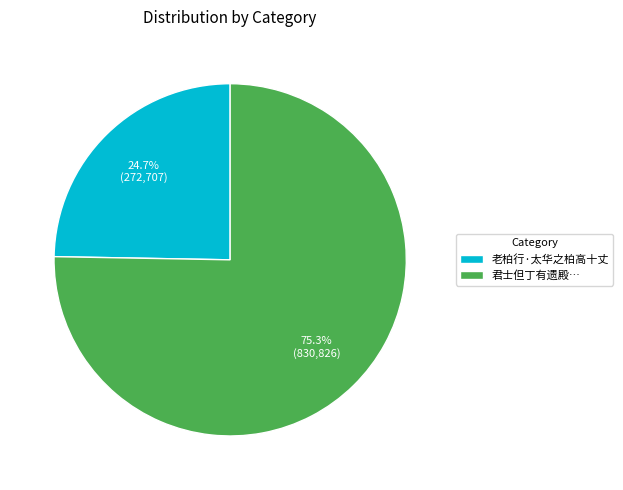

Combined, what portion of the pie is 老柏行·太华之柏高十丈 and 君士但丁有遗殿…?

100.0%